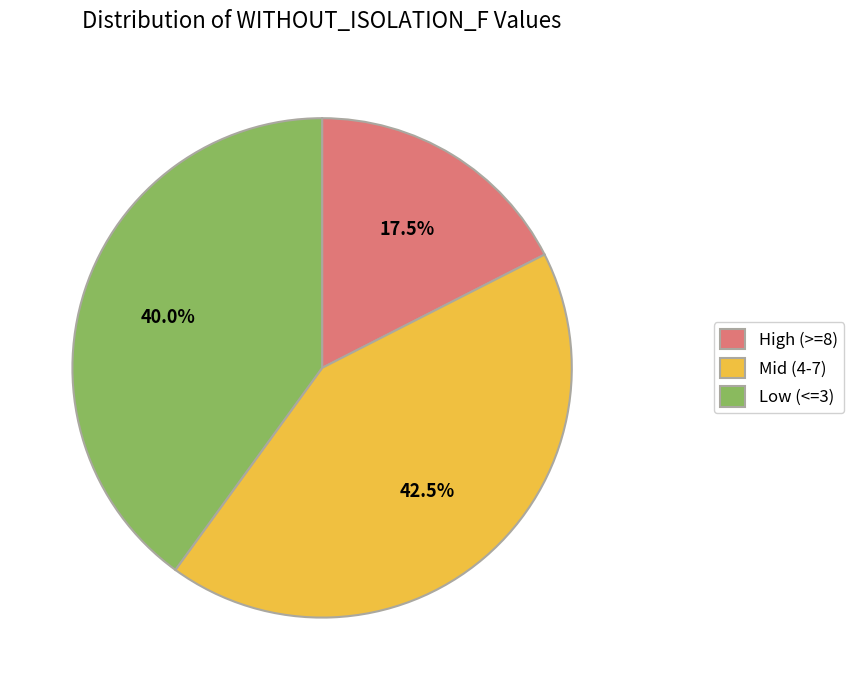

Is Low (<=3) the majority of the pie?

No